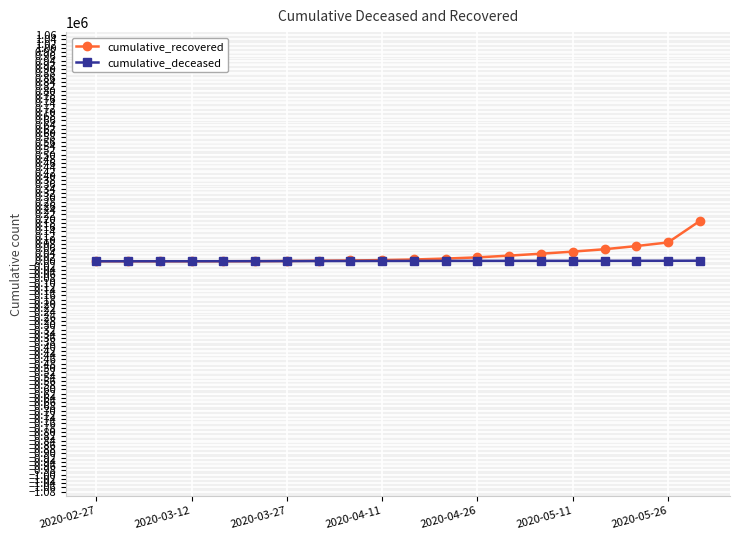

What is the highest value of the cumulative_recovered series?

188891